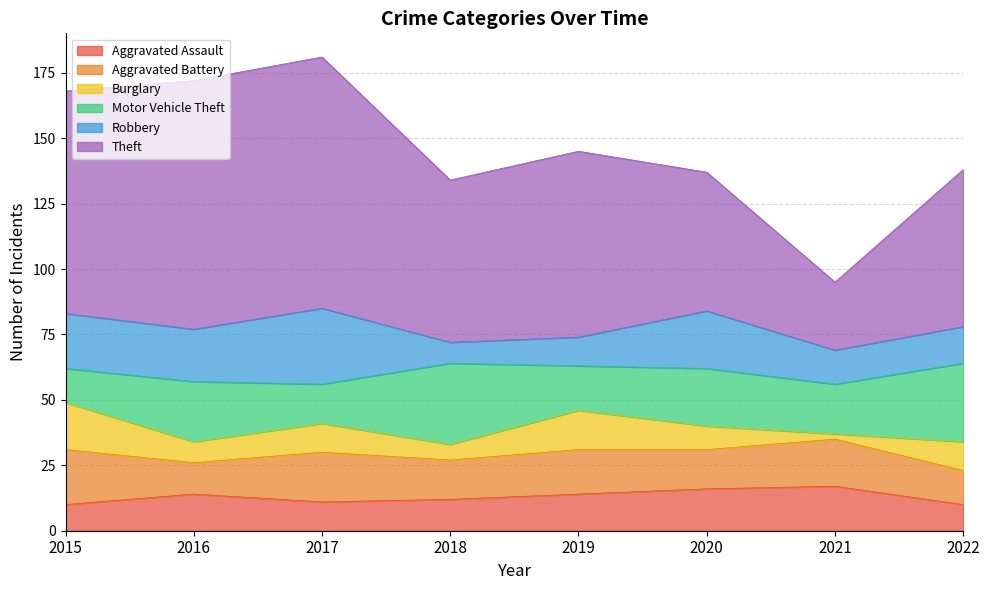

Which series has the largest total across all categories?

Theft